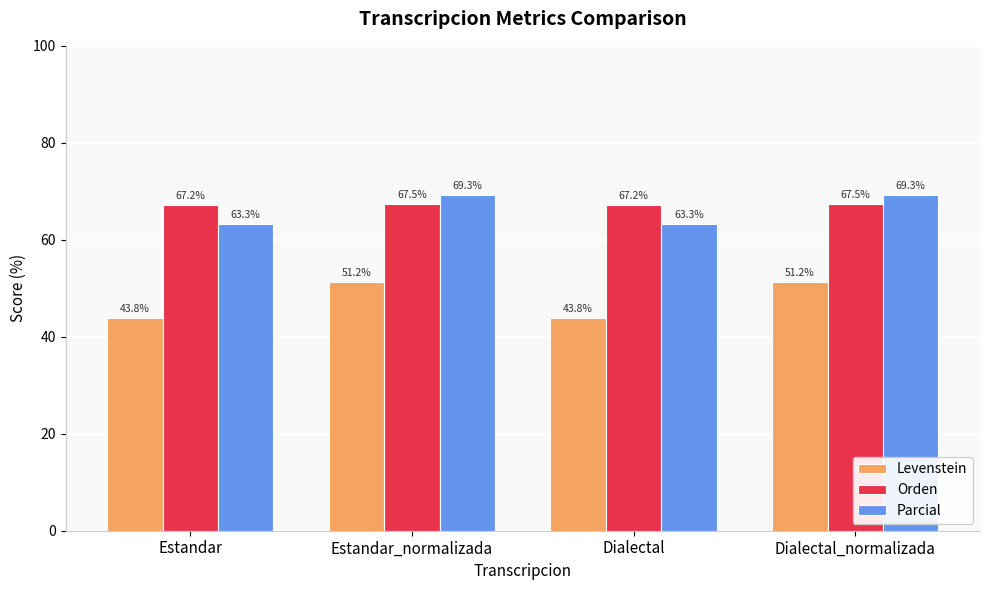

What is the total value across all series at Estandar?

174.3